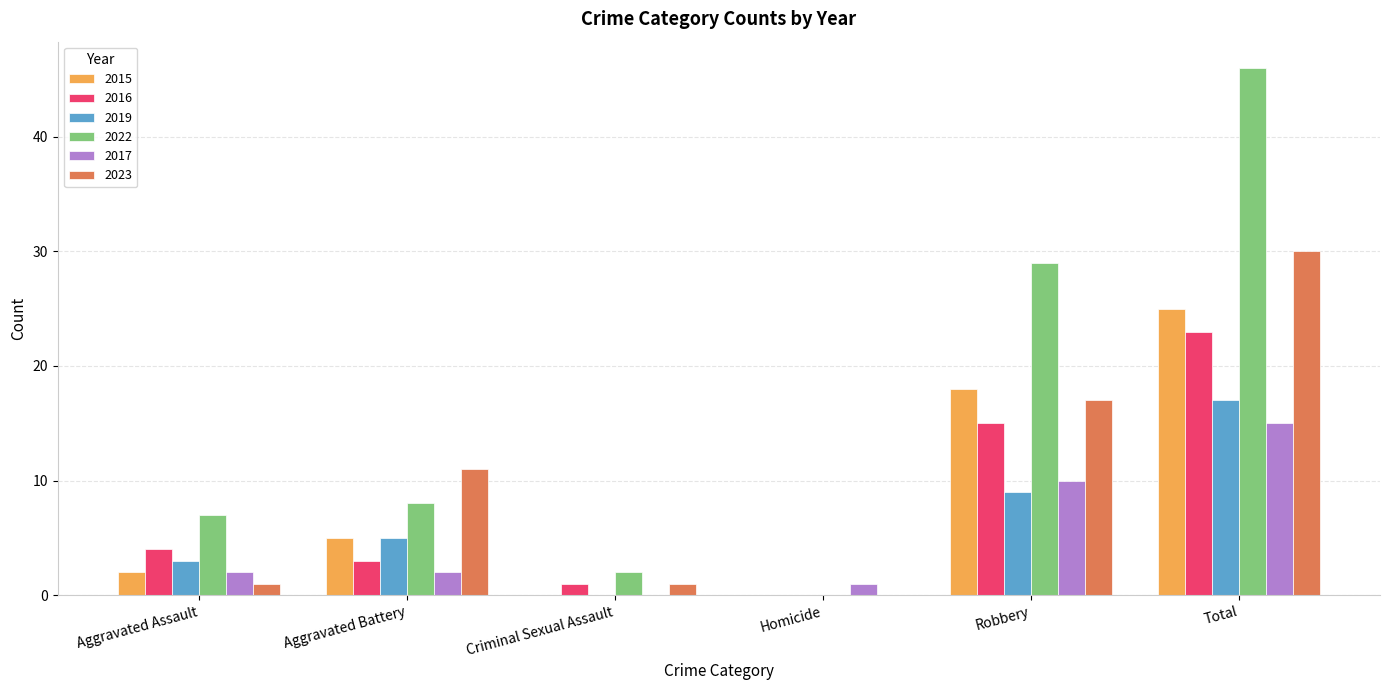

How many groups of bars are there?

6